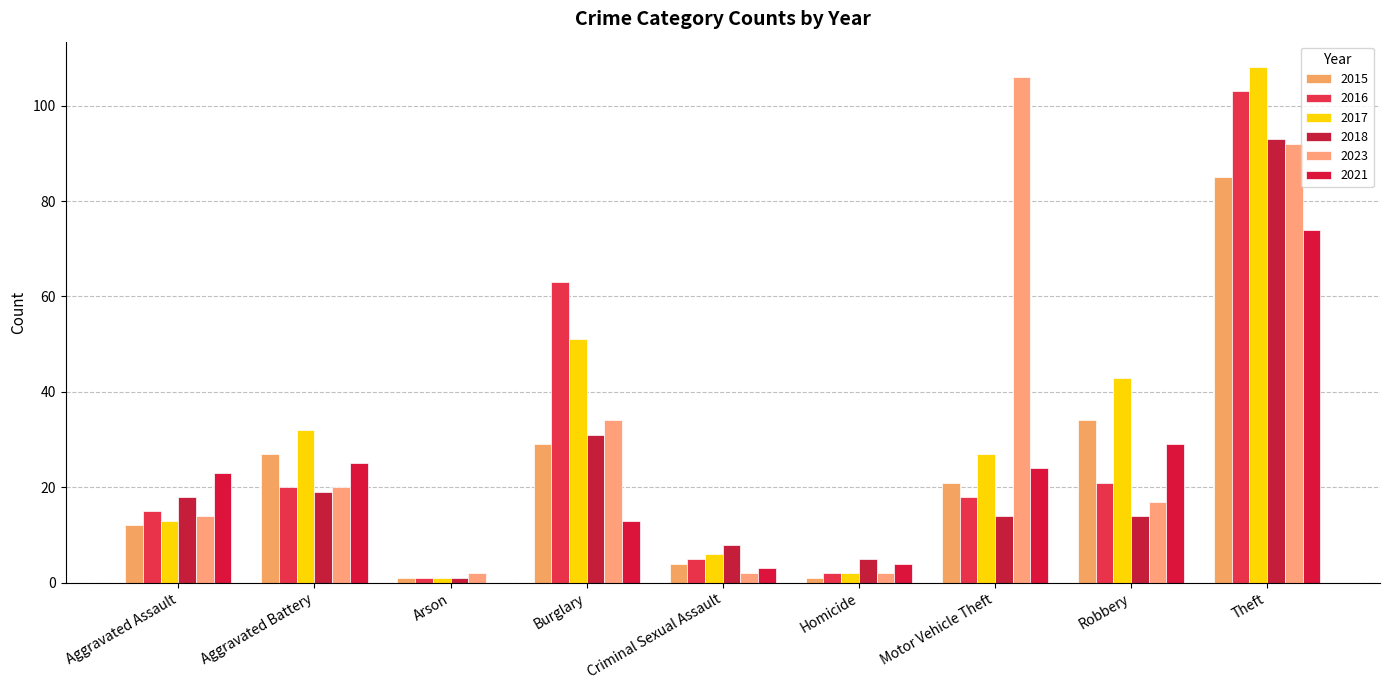

Is it true that 2023 equals 1 at Arson?

False